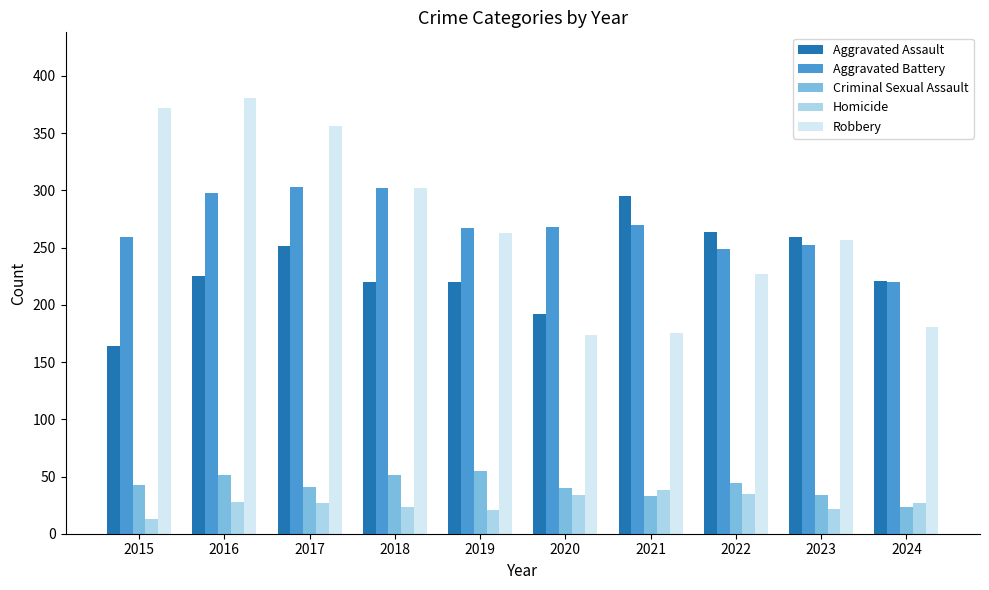

At how many categories does at least one series exceed 92?

10